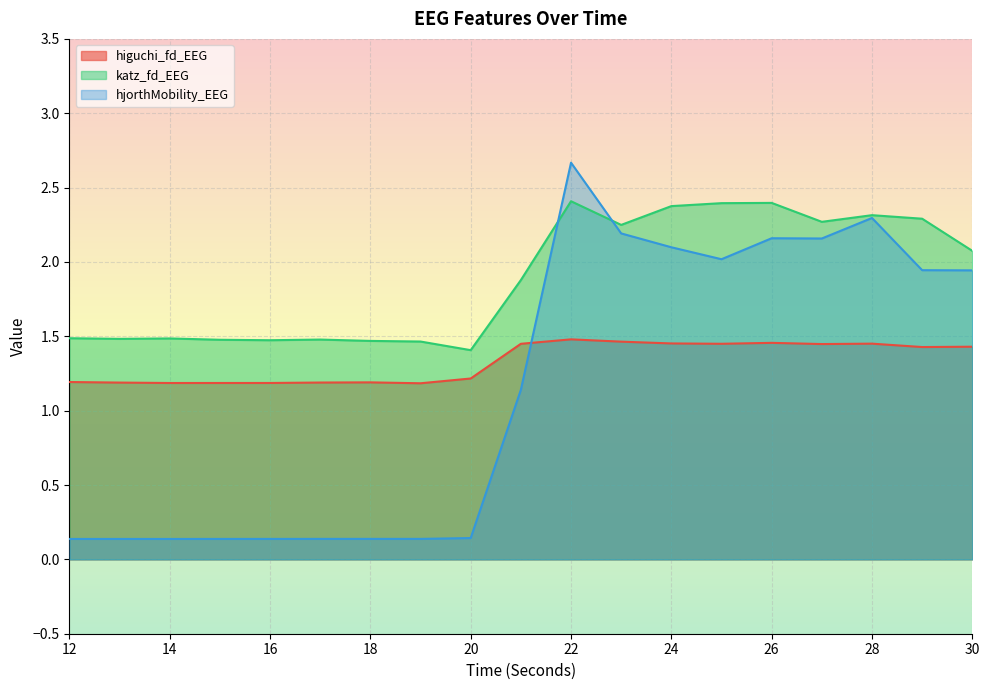

The katz_fd_EEG series shows 1.5 at 14. True or false?

True